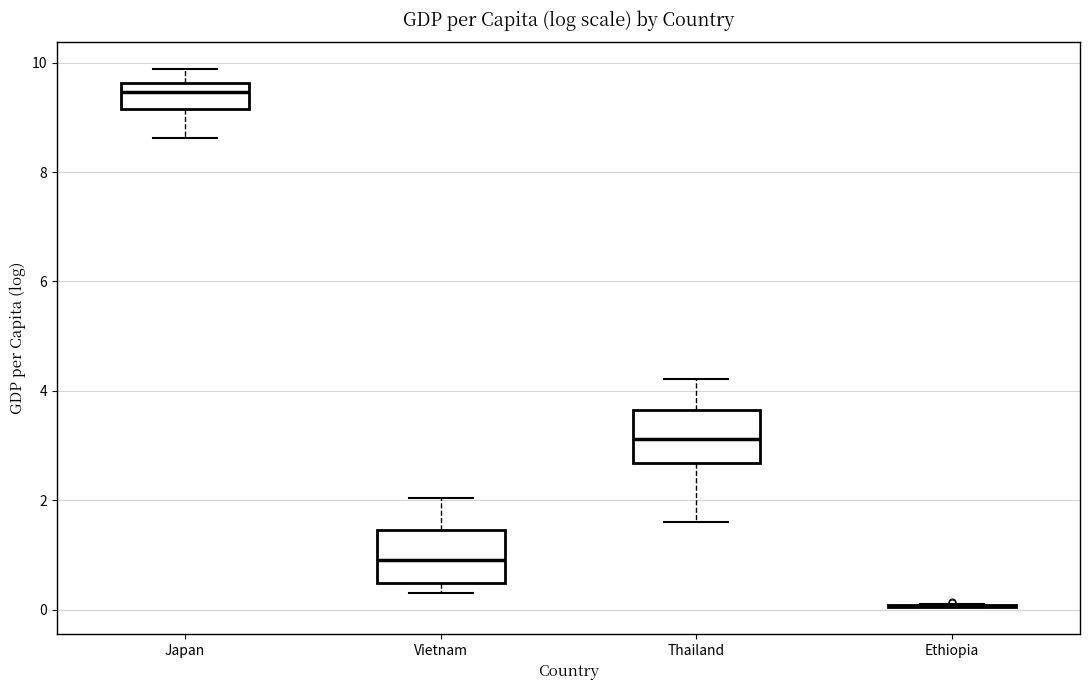

Reading left to right, read every box against the y-axis: the position of its median line, the range the box covers, and the ends of its whiskers. The values are not printed on the chart, so give them approximately, as read against the axis.

Japan: median 9.4, box 9.2 to 9.6, whiskers 8.6 to 9.8
Vietnam: median 1.0, box 0.4 to 1.4, whiskers 0.4 (just below the box's lower edge) to 2.0
Thailand: median 3.2, box 2.6 to 3.6, whiskers 1.6 to 4.2
Ethiopia: box collapsed to a line at 0.0, whiskers 0.0 to 0.2